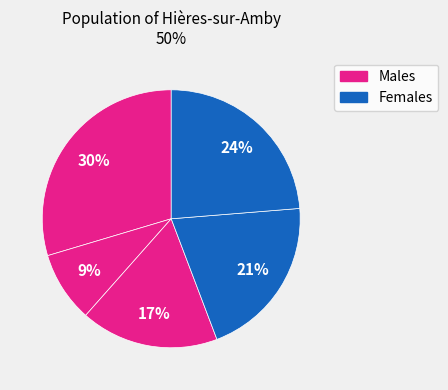

Count the number of slices in the pie.

5